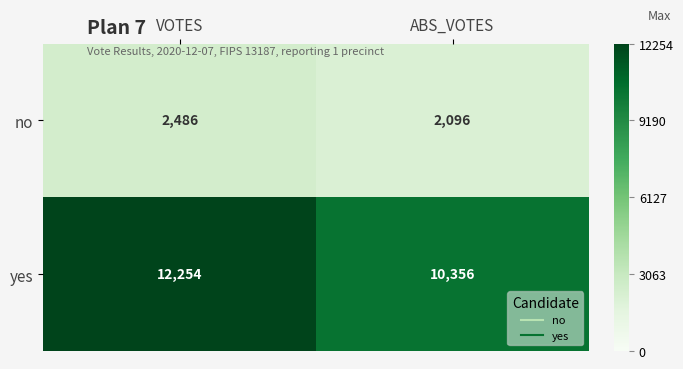

What is the greatest value displayed?

12254